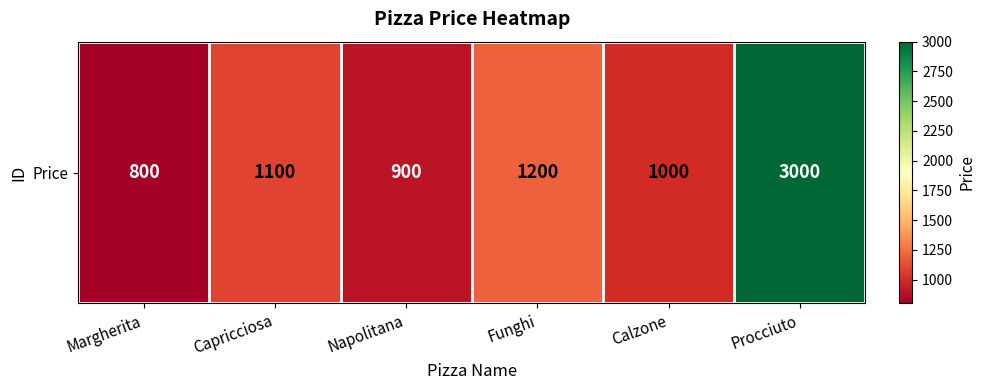

Reading right to left, list all the values displayed in this chart.

3000	1000	1200	900	1100	800